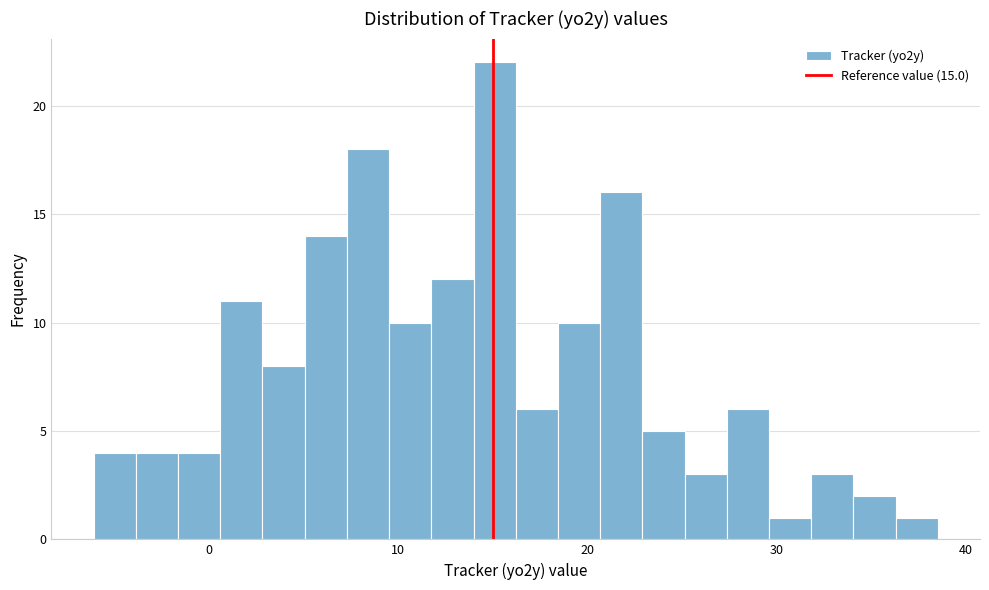

Around what value on the x-axis is the tallest bar? Give the approximate position of its centre, as read against the axis.

15